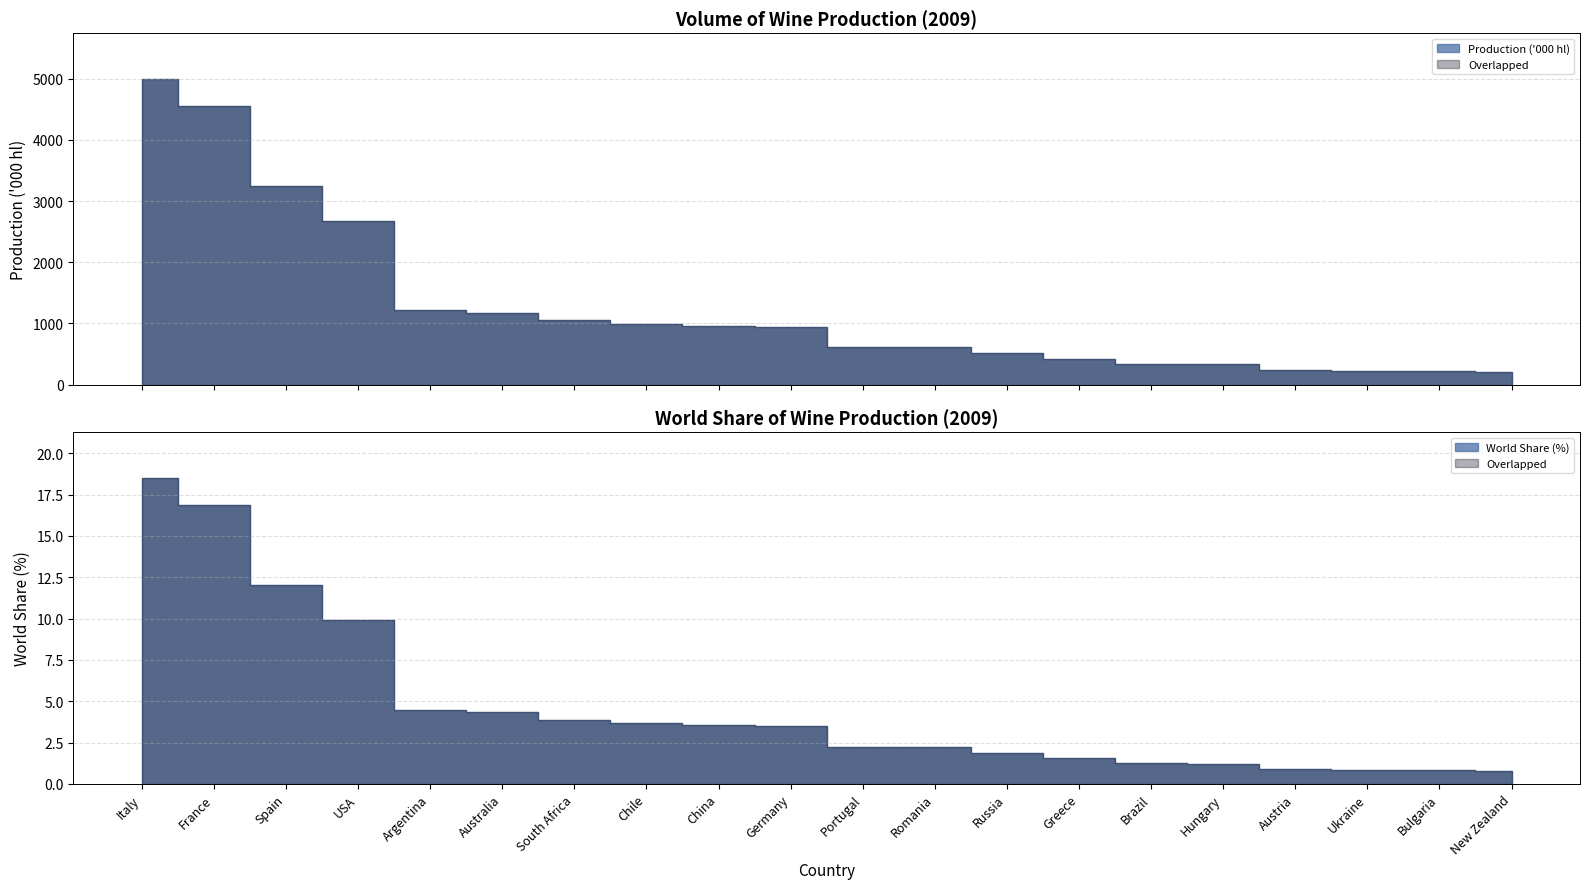

Reading right to left, extract all data points from this chart.

Production ('000 hl): 205.2	230.0	231.0	235.2	330.0	340.0	425.0	510.0	610.0	610.0	950.0	964.0	986.9	1050.0	1178.4	1213.5	2677.0	3250.6	4552.1	4994.9
World Share (%): 0.8	0.9	0.9	0.9	1.2	1.3	1.6	1.9	2.3	2.3	3.5	3.6	3.7	3.9	4.4	4.5	9.9	12.0	16.8	18.5